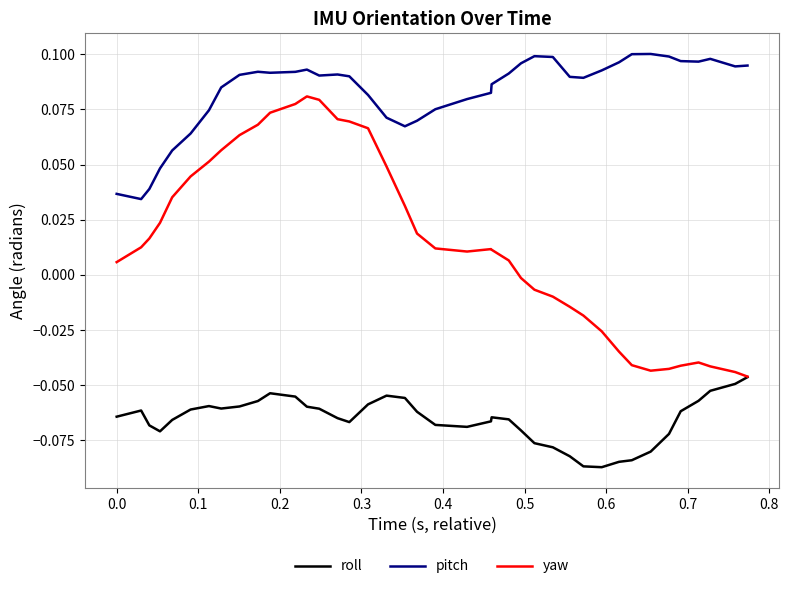

True or false: yaw and pitch cross at least once.

False